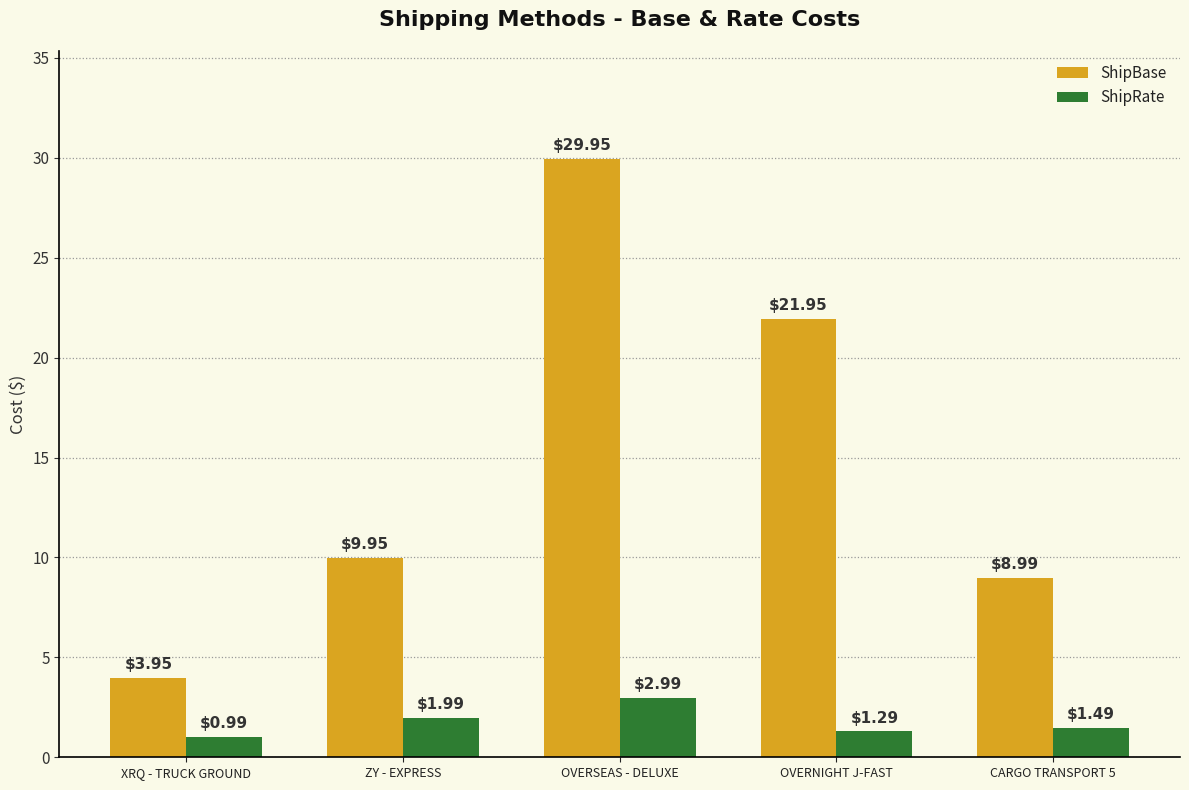

Which series has the largest range (max minus min)?

ShipBase